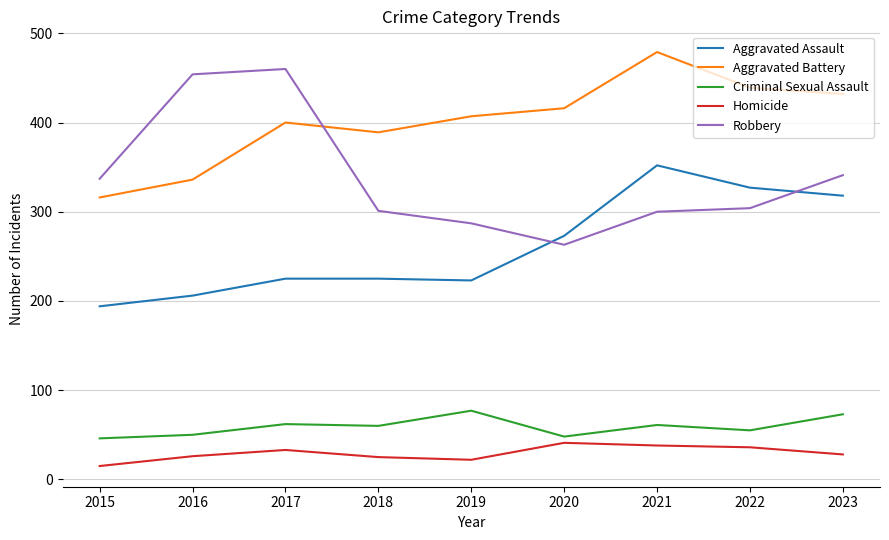

The Aggravated Battery series shows 720 at 2022. True or false?

False